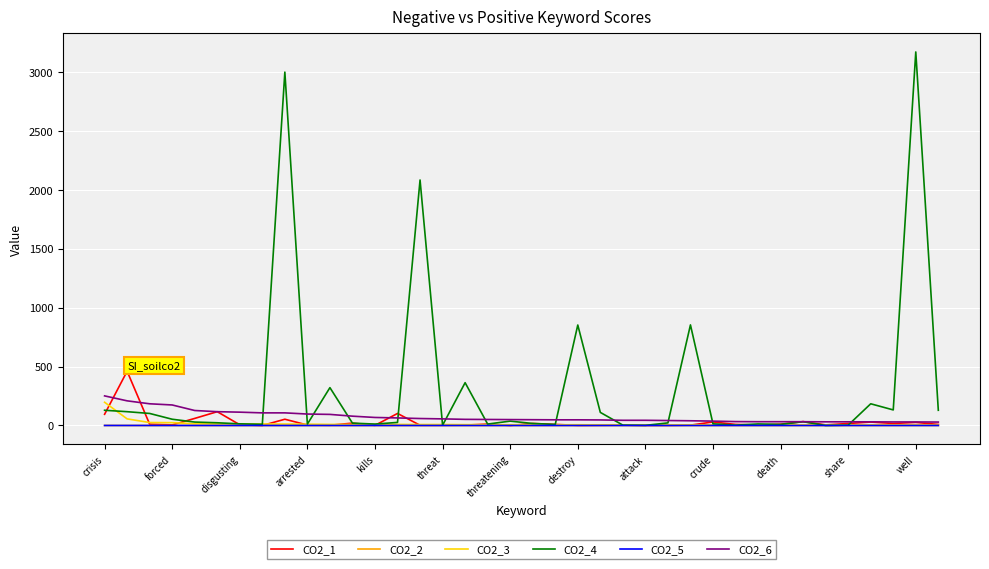

Which series has the largest total across all categories?

CO2_4